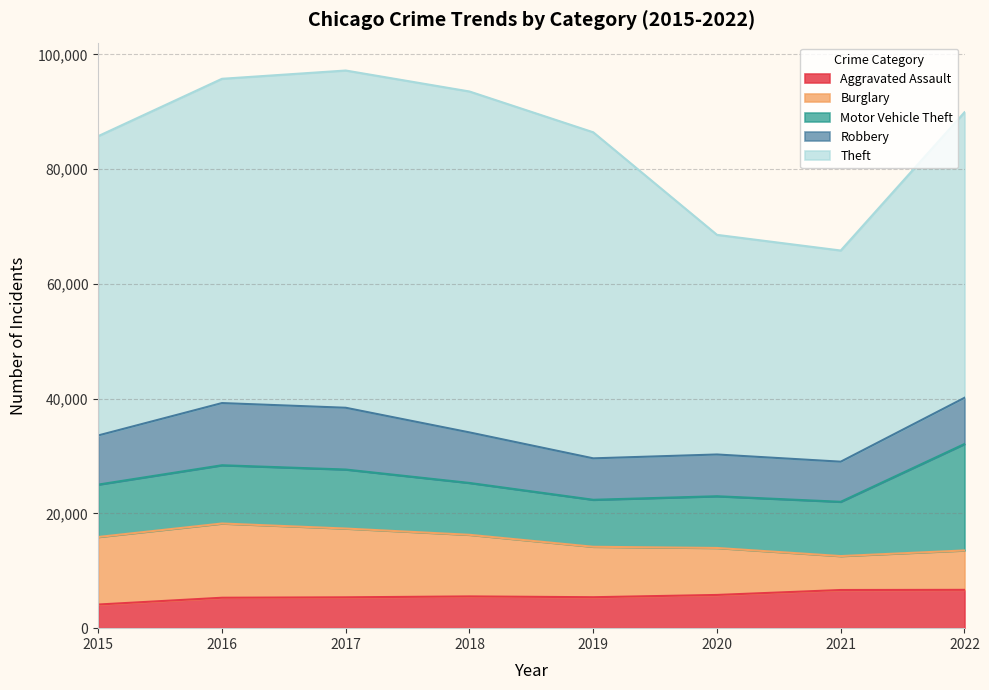

True or false: Theft has a value of 58774 at 2017.

True